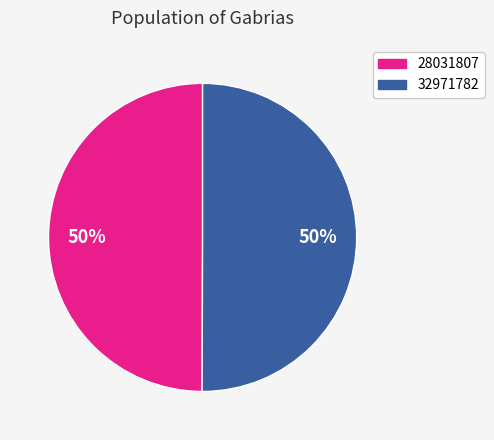

How many slices are in this pie chart?

2